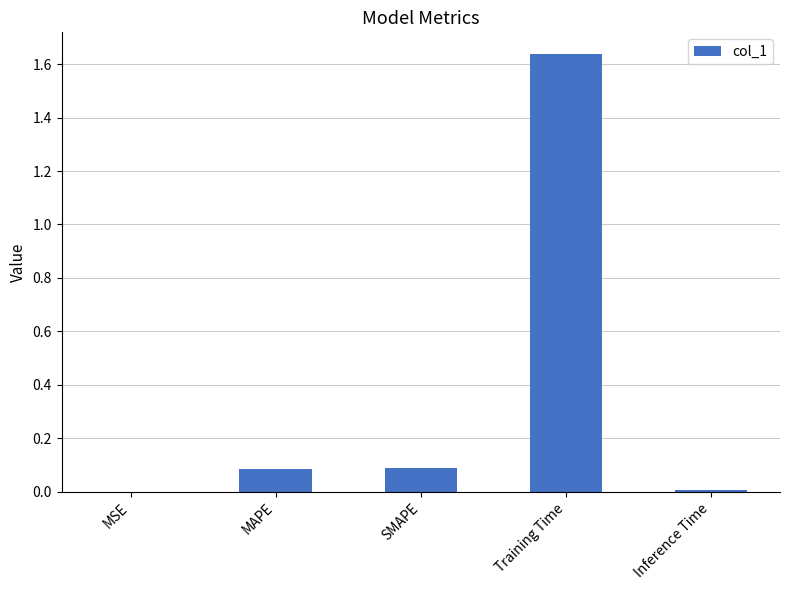

Between SMAPE and Training Time, which is larger?

Training Time